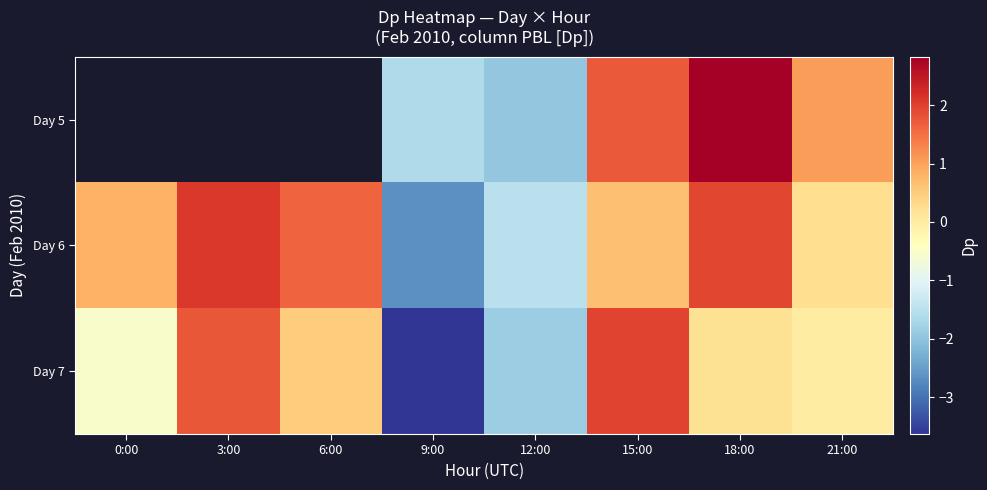

What is the sum of the Day 7 values at 15:00 and 18:00?

2.2